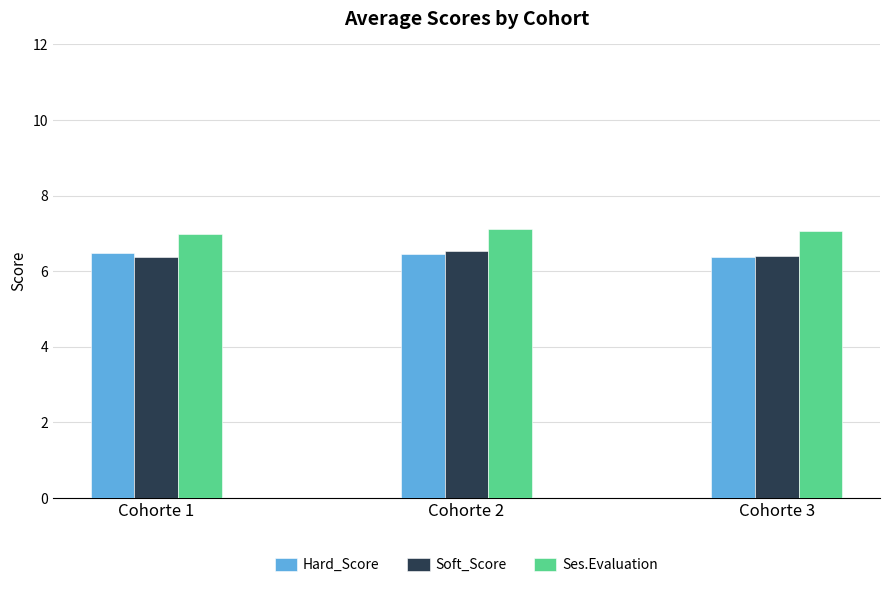

The value of Ses.Evaluation at Cohorte 3 is 7.0. True or false?

True